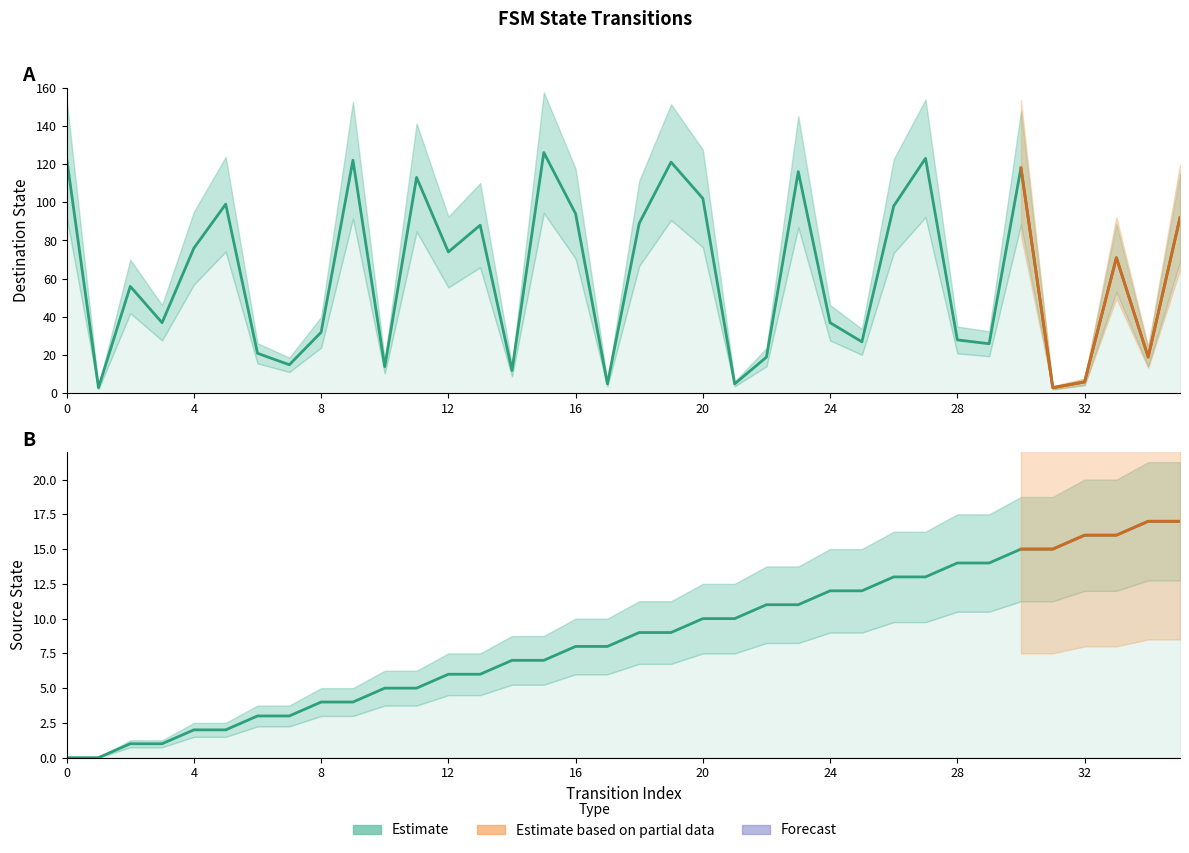

Reading left to right, list all the values displayed in this chart.

destination_state: 123	3	56	37	76	99	21	15	32	122	14	113	74	88	12	126	94	5	89	121	102	5	19	116	37	27	98	123	28	26	118	3	6	71	19	92
source_state: 0	0	1	1	2	2	3	3	4	4	5	5	6	6	7	7	8	8	9	9	10	10	11	11	12	12	13	13	14	14	15	15	16	16	17	17